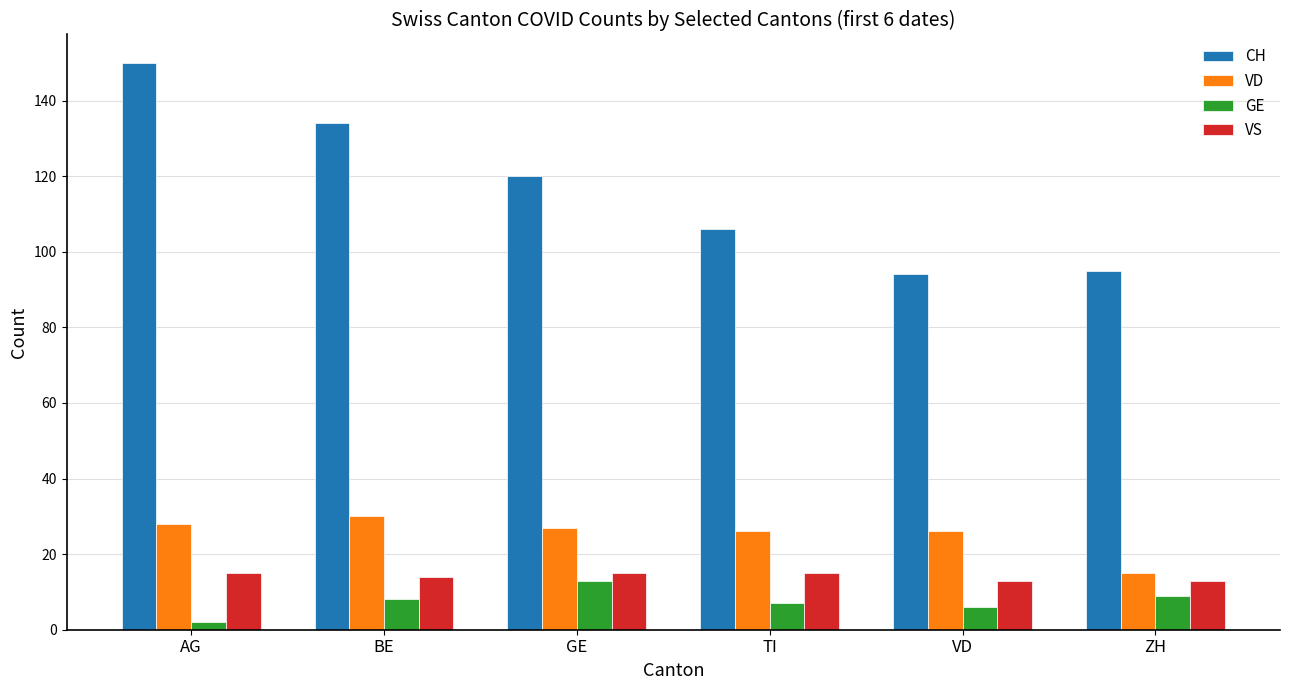

How many data points in VS are less than 15?

3